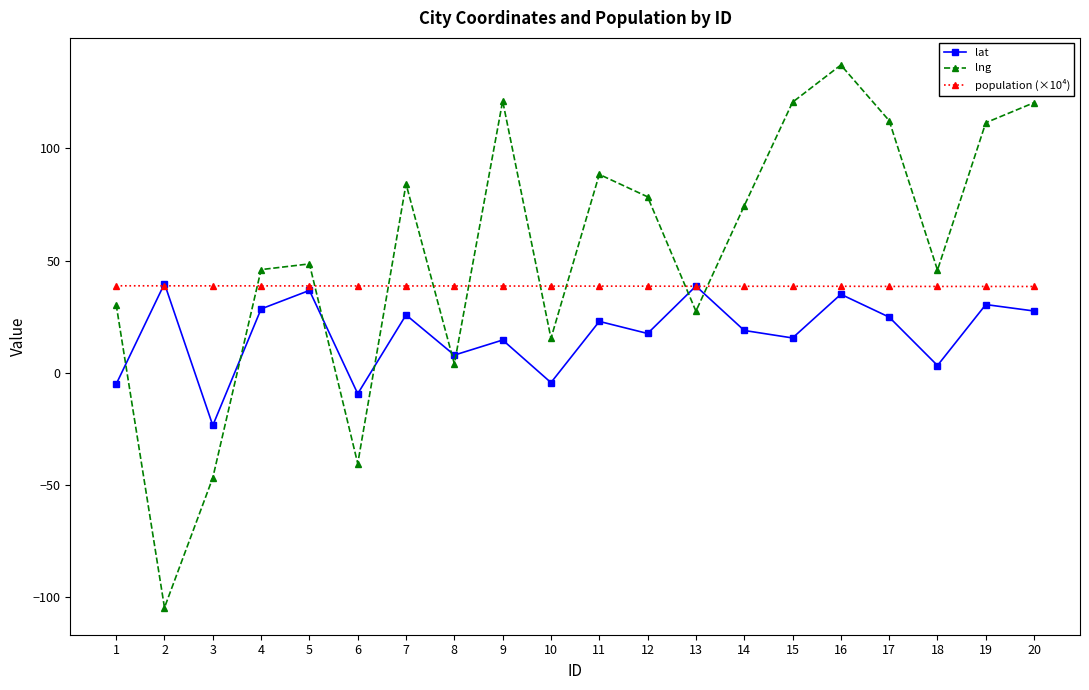

At which category does lat reach its first local valley?

3